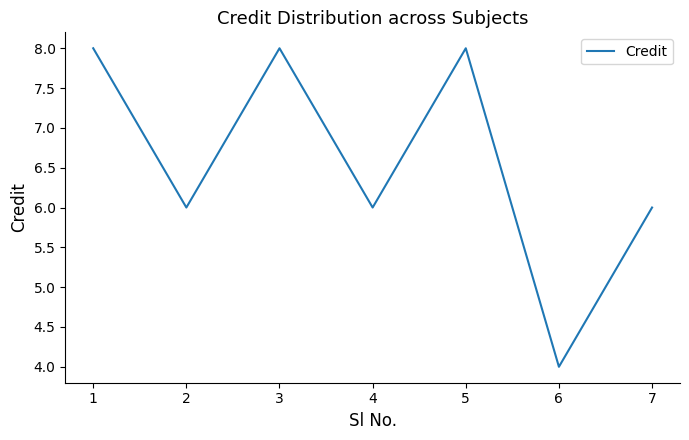

At which category does the data reach its first local valley?

2